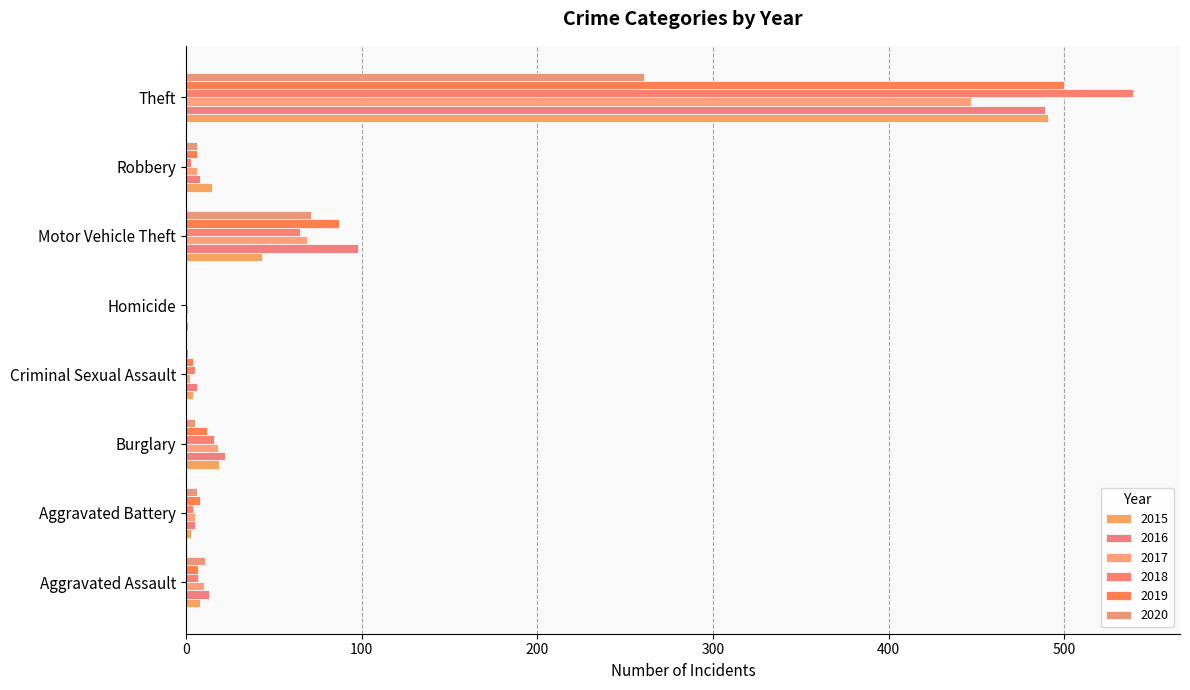

Count the number of categories in the chart.

8